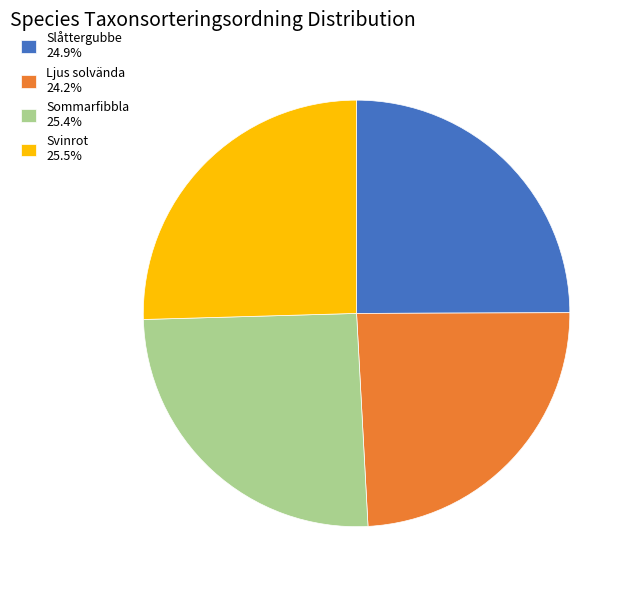

Does any single category account for the majority?

No